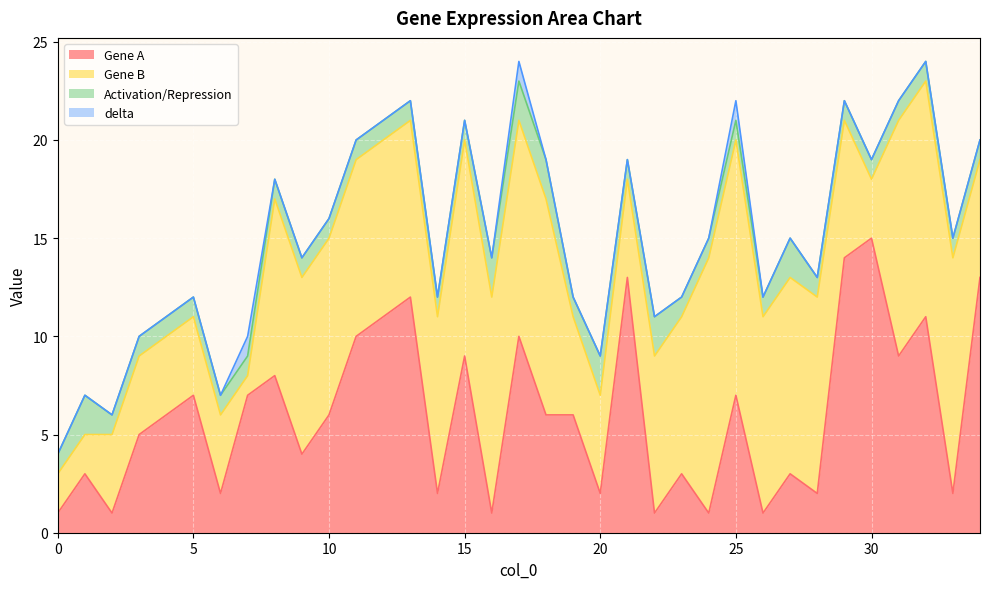

How many data points in delta are above 0?

3